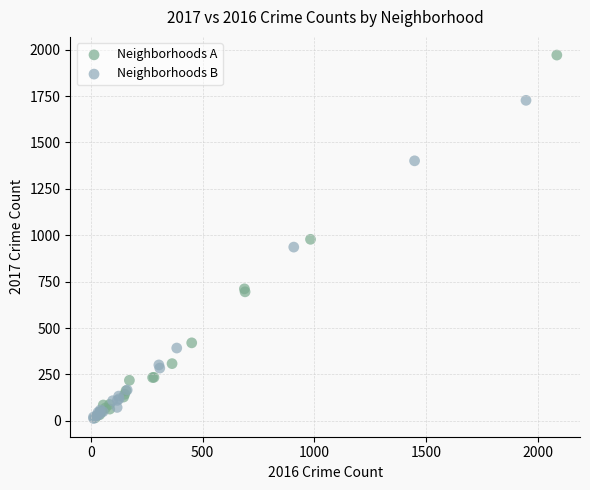

Which series contains the highest Y value?

Neighborhoods A